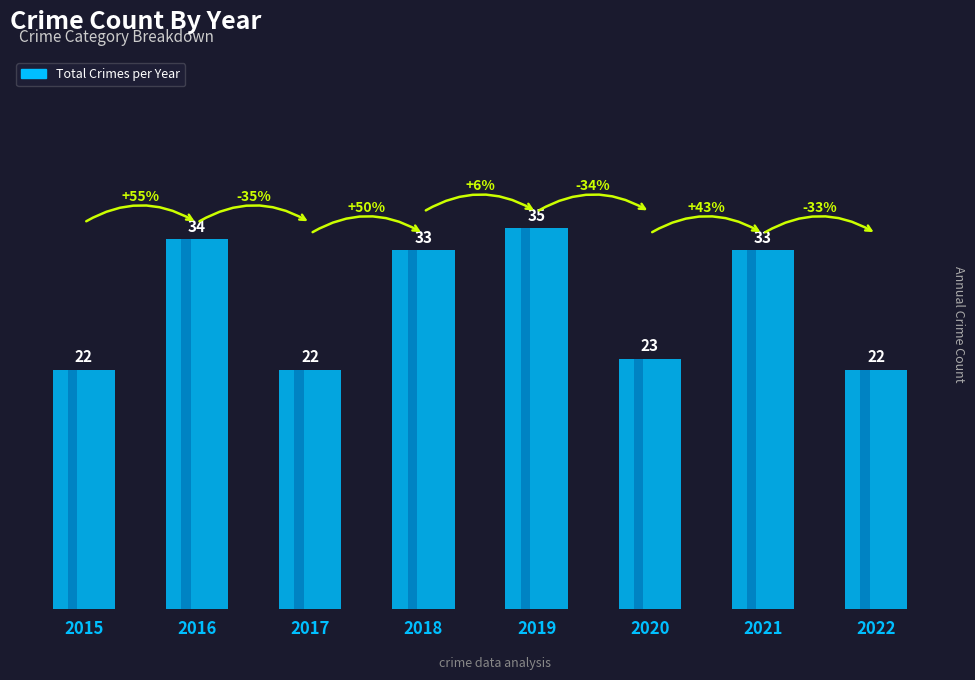

How many bars are there in total?

8